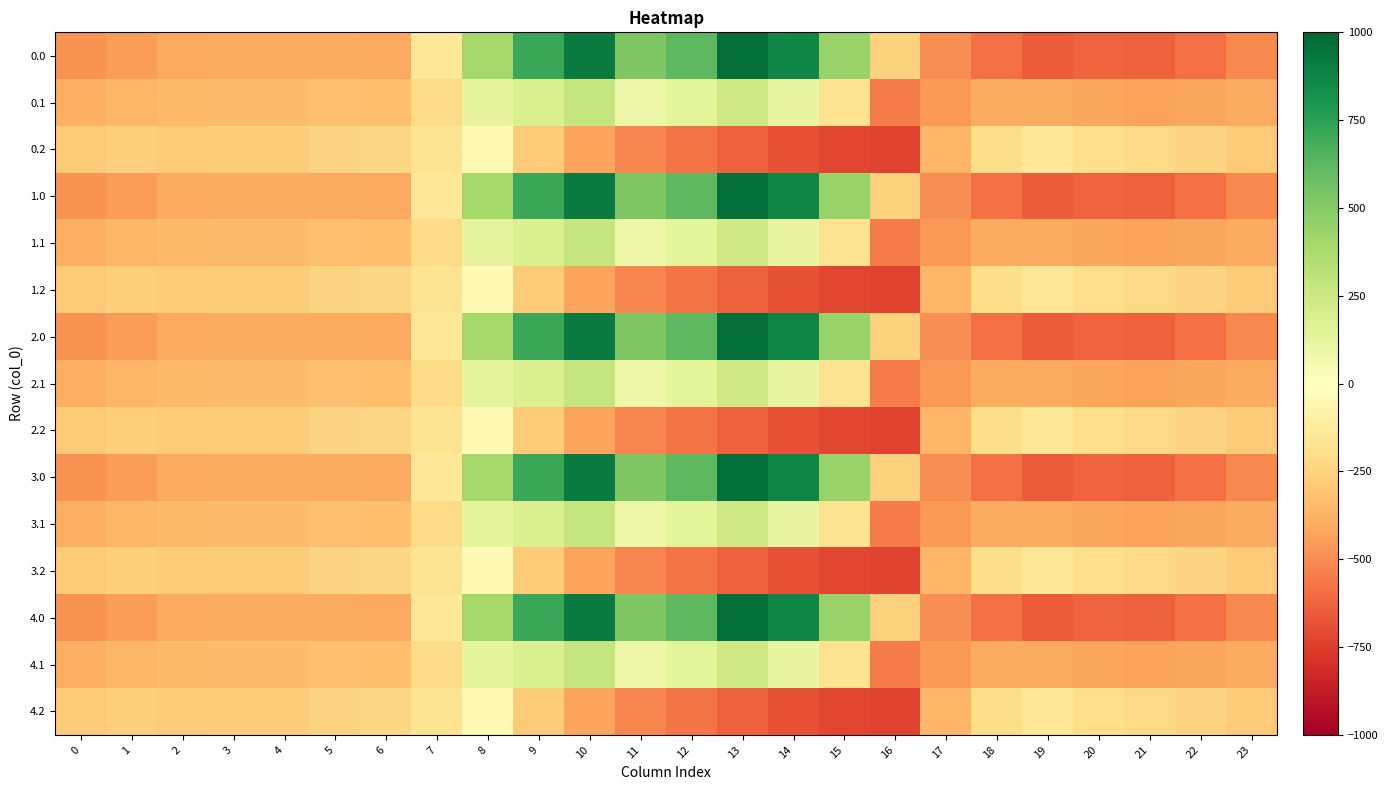

Reading left to right, what are all the values shown in this chart?

0.0: 0=-482.0	1=-449.5	2=-410.3	3=-404.4	4=-404.9	5=-403.8	6=-408.0	7=-150.1	8=395.3	9=716.9	10=916.2	11=516.0	12=619.4	13=962.7	14=870.3	15=443.0	16=-250.9	17=-494.8	18=-586.7	19=-649.2	20=-629.9	21=-638.4	22=-592.3	23=-511.3
0.1: 0=-384.6	1=-361.1	2=-347.9	3=-342.7	4=-339.6	5=-325.7	6=-332.2	7=-217.1	8=125.2	9=191.1	10=274.1	11=87.0	12=134.6	13=241.5	14=113.7	15=-173.1	16=-547.3	17=-466.6	18=-405.4	19=-400.2	20=-414.5	21=-432.4	22=-419.9	23=-399.4
0.2: 0=-287.1	1=-272.7	2=-285.5	3=-281.0	4=-274.4	5=-245.0	6=-228.8	7=-176.6	8=-35.3	9=-288.5	10=-423.5	11=-520.6	12=-571.2	13=-640.4	14=-687.4	15=-725.8	16=-726.6	17=-362.4	18=-210.0	19=-151.0	20=-199.2	21=-226.4	22=-247.4	23=-287.5
1.0: 0=-482.0	1=-449.5	2=-410.3	3=-404.4	4=-404.9	5=-403.8	6=-408.0	7=-150.1	8=395.3	9=716.9	10=916.2	11=516.0	12=619.4	13=962.7	14=870.3	15=443.0	16=-250.9	17=-494.8	18=-586.7	19=-649.2	20=-629.9	21=-638.4	22=-592.3	23=-511.3
1.1: 0=-384.6	1=-361.1	2=-347.9	3=-342.7	4=-339.6	5=-325.7	6=-332.2	7=-217.1	8=125.2	9=191.1	10=274.1	11=87.0	12=134.6	13=241.5	14=113.7	15=-173.1	16=-547.3	17=-466.6	18=-405.4	19=-400.2	20=-414.5	21=-432.4	22=-419.9	23=-399.4
1.2: 0=-287.1	1=-272.7	2=-285.5	3=-281.0	4=-274.4	5=-245.0	6=-228.8	7=-176.6	8=-35.3	9=-288.5	10=-423.5	11=-520.6	12=-571.2	13=-640.4	14=-687.4	15=-725.8	16=-726.6	17=-362.4	18=-210.0	19=-151.0	20=-199.2	21=-226.4	22=-247.4	23=-287.5
2.0: 0=-482.0	1=-449.5	2=-410.3	3=-404.4	4=-404.9	5=-403.8	6=-408.0	7=-150.1	8=395.3	9=716.9	10=916.2	11=516.0	12=619.4	13=962.7	14=870.3	15=443.0	16=-250.9	17=-494.8	18=-586.7	19=-649.2	20=-629.9	21=-638.4	22=-592.3	23=-511.3
2.1: 0=-384.6	1=-361.1	2=-347.9	3=-342.7	4=-339.6	5=-325.7	6=-332.2	7=-217.1	8=125.2	9=191.1	10=274.1	11=87.0	12=134.6	13=241.5	14=113.7	15=-173.1	16=-547.3	17=-466.6	18=-405.4	19=-400.2	20=-414.5	21=-432.4	22=-419.9	23=-399.4
2.2: 0=-287.1	1=-272.7	2=-285.5	3=-281.0	4=-274.4	5=-245.0	6=-228.8	7=-176.6	8=-35.3	9=-288.5	10=-423.5	11=-520.6	12=-571.2	13=-640.4	14=-687.4	15=-725.8	16=-726.6	17=-362.4	18=-210.0	19=-151.0	20=-199.2	21=-226.4	22=-247.4	23=-287.5
3.0: 0=-482.0	1=-449.5	2=-410.3	3=-404.4	4=-404.9	5=-403.8	6=-408.0	7=-150.1	8=395.3	9=716.9	10=916.2	11=516.0	12=619.4	13=962.7	14=870.3	15=443.0	16=-250.9	17=-494.8	18=-586.7	19=-649.2	20=-629.9	21=-638.4	22=-592.3	23=-511.3
3.1: 0=-384.6	1=-361.1	2=-347.9	3=-342.7	4=-339.6	5=-325.7	6=-332.2	7=-217.1	8=125.2	9=191.1	10=274.1	11=87.0	12=134.6	13=241.5	14=113.7	15=-173.1	16=-547.3	17=-466.6	18=-405.4	19=-400.2	20=-414.5	21=-432.4	22=-419.9	23=-399.4
3.2: 0=-287.1	1=-272.7	2=-285.5	3=-281.0	4=-274.4	5=-245.0	6=-228.8	7=-176.6	8=-35.3	9=-288.5	10=-423.5	11=-520.6	12=-571.2	13=-640.4	14=-687.4	15=-725.8	16=-726.6	17=-362.4	18=-210.0	19=-151.0	20=-199.2	21=-226.4	22=-247.4	23=-287.5
4.0: 0=-482.0	1=-449.5	2=-410.3	3=-404.4	4=-404.9	5=-403.8	6=-408.0	7=-150.1	8=395.3	9=716.9	10=916.2	11=516.0	12=619.4	13=962.7	14=870.3	15=443.0	16=-250.9	17=-494.8	18=-586.7	19=-649.2	20=-629.9	21=-638.4	22=-592.3	23=-511.3
4.1: 0=-384.6	1=-361.1	2=-347.9	3=-342.7	4=-339.6	5=-325.7	6=-332.2	7=-217.1	8=125.2	9=191.1	10=274.1	11=87.0	12=134.6	13=241.5	14=113.7	15=-173.1	16=-547.3	17=-466.6	18=-405.4	19=-400.2	20=-414.5	21=-432.4	22=-419.9	23=-399.4
4.2: 0=-287.1	1=-272.7	2=-285.5	3=-281.0	4=-274.4	5=-245.0	6=-228.8	7=-176.6	8=-35.3	9=-288.5	10=-423.5	11=-520.6	12=-571.2	13=-640.4	14=-687.4	15=-725.8	16=-726.6	17=-362.4	18=-210.0	19=-151.0	20=-199.2	21=-226.4	22=-247.4	23=-287.5